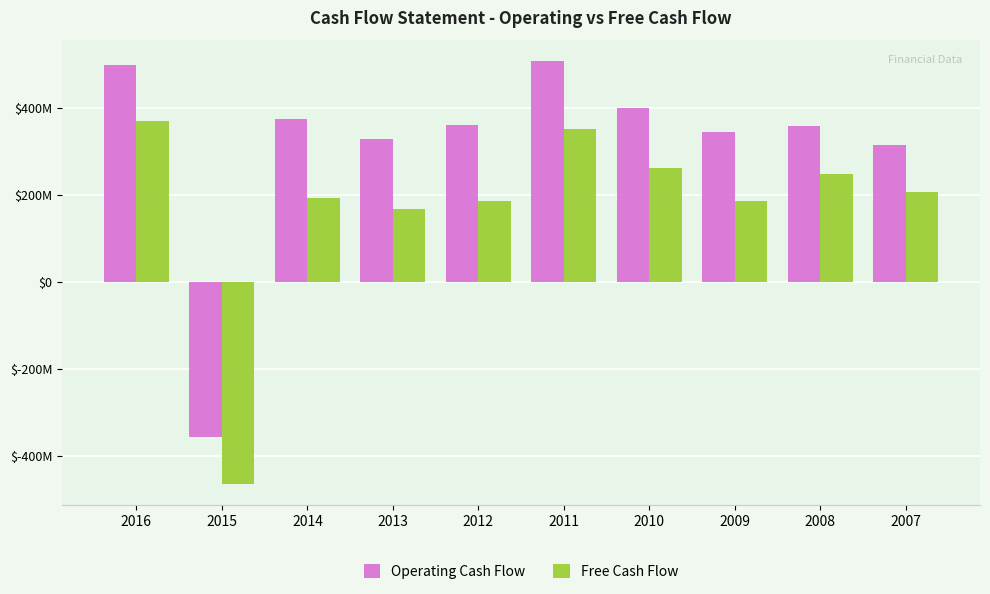

What are all the series names shown in the legend?

Operating Cash Flow, Free Cash Flow